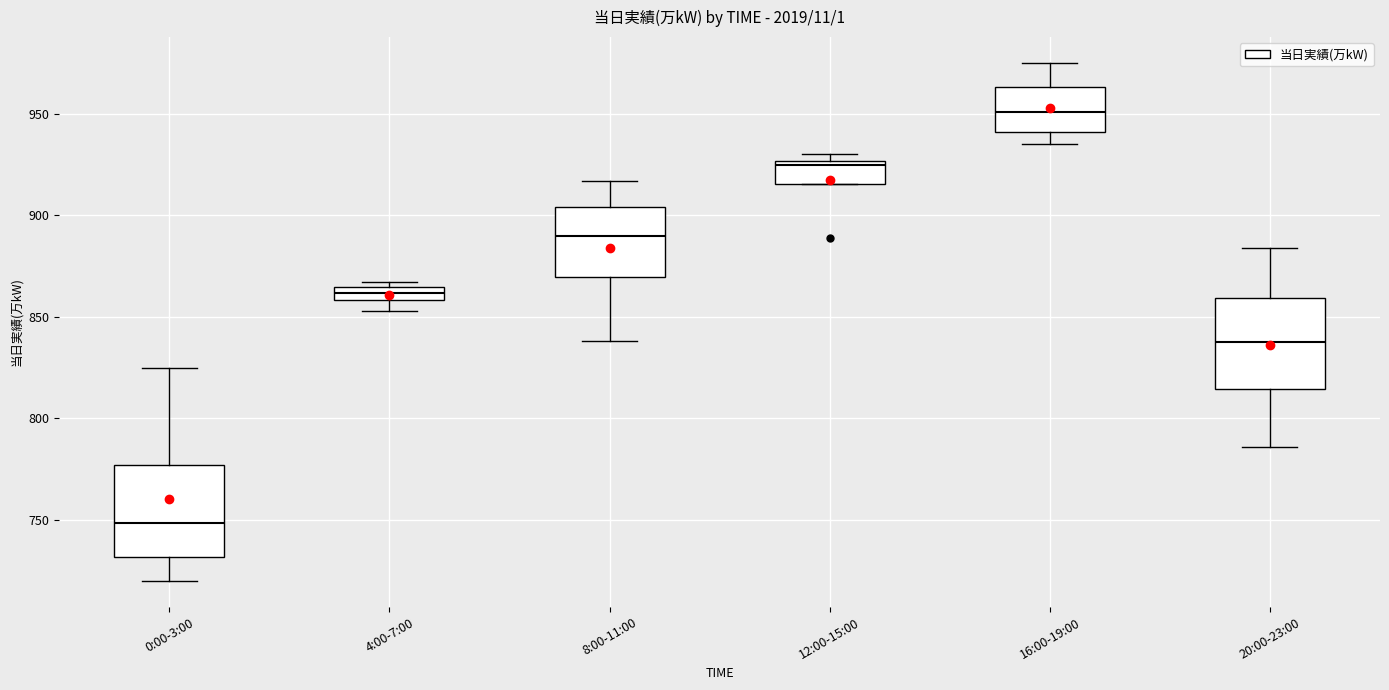

Which box's median line is the lowest?

0:00-3:00